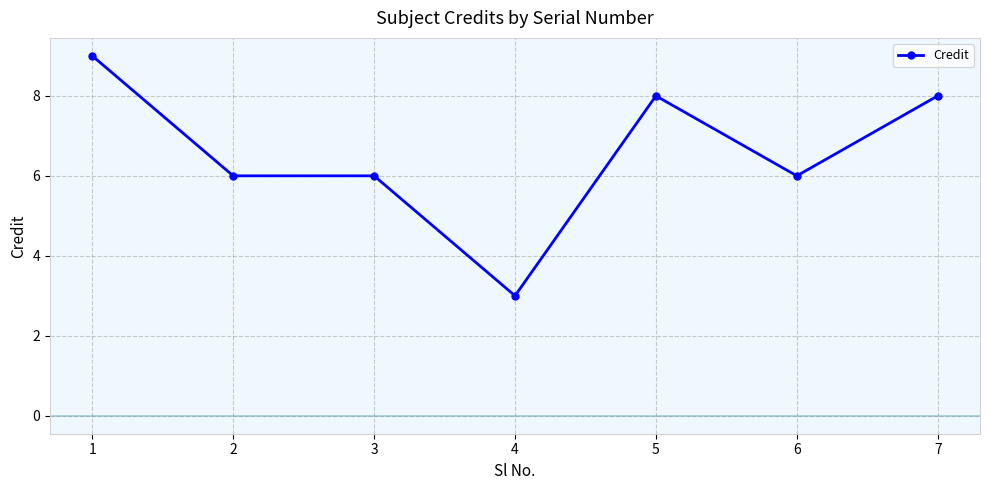

The chart shows a value of 6 at 3. True or false?

True